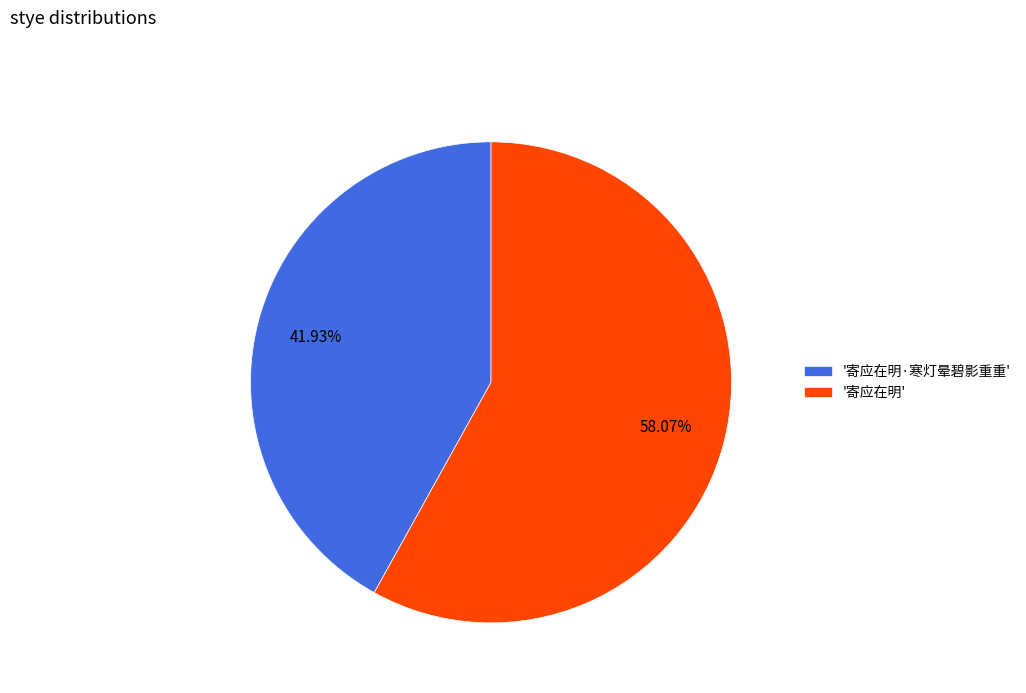

Approximately how many times larger is the value at '寄应在明·寒灯晕碧影重重' compared to '寄应在明'?

0.7